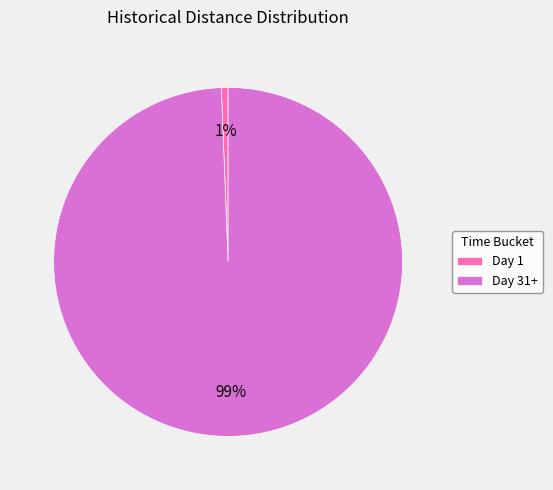

To the nearest percent, what is the average slice percentage?

50%